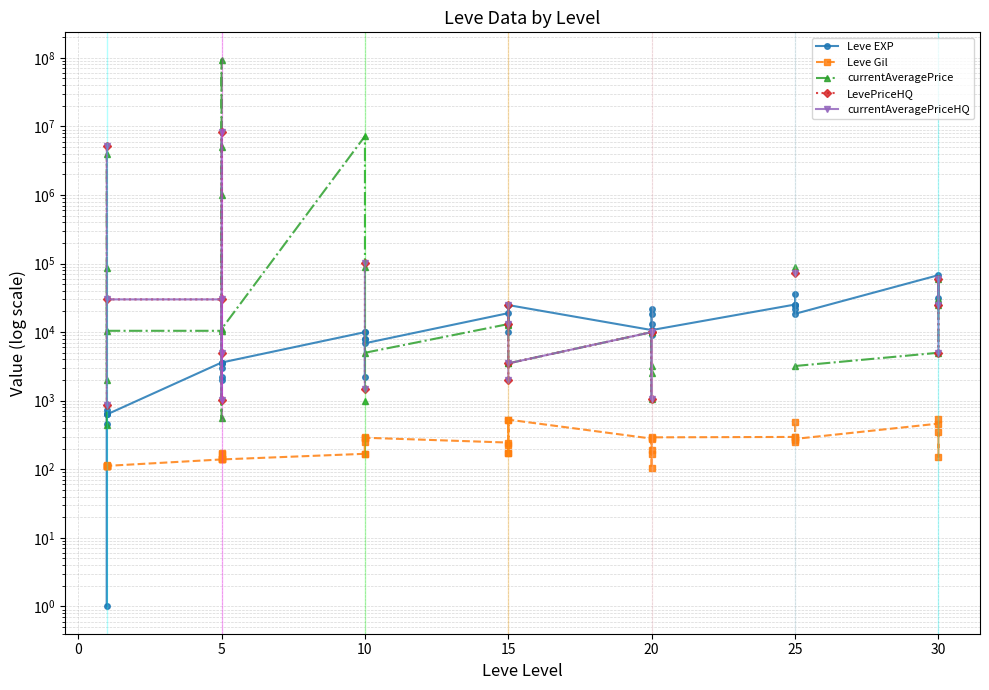

Does the chart display data point markers on the line(s)?

Yes